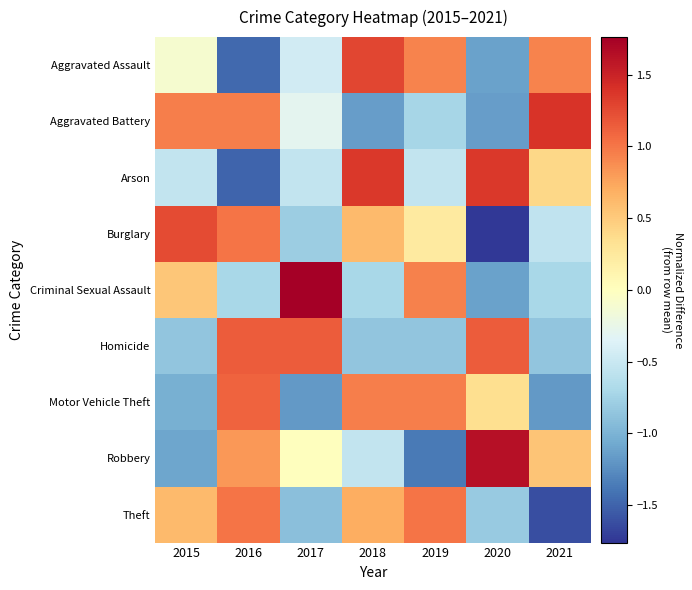

What is the greatest value displayed?

1.8